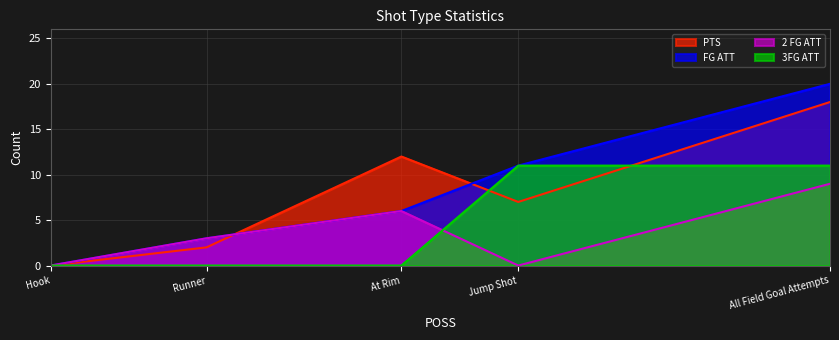

Between Hook and All Field Goal Attempts, which is larger?

All Field Goal Attempts